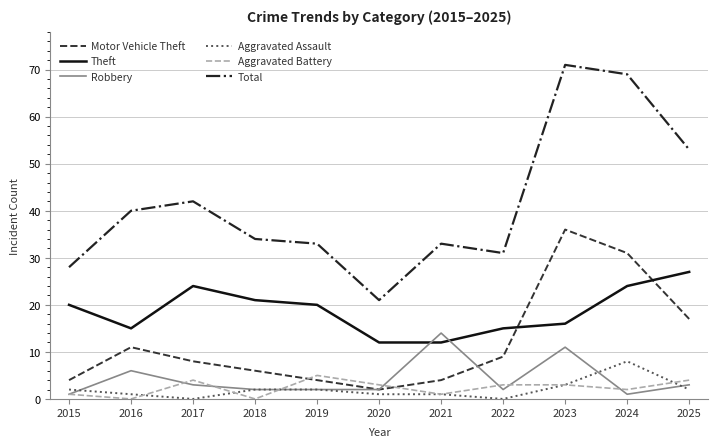

At which label does Theft reach its peak?

2025